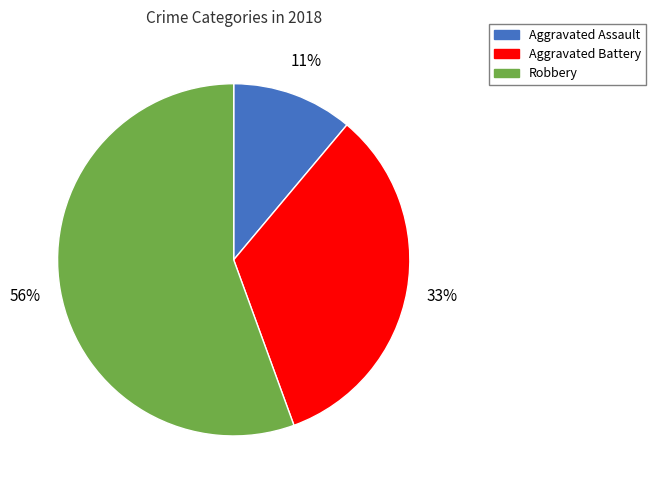

Does Robbery represent more than half of the total?

Yes